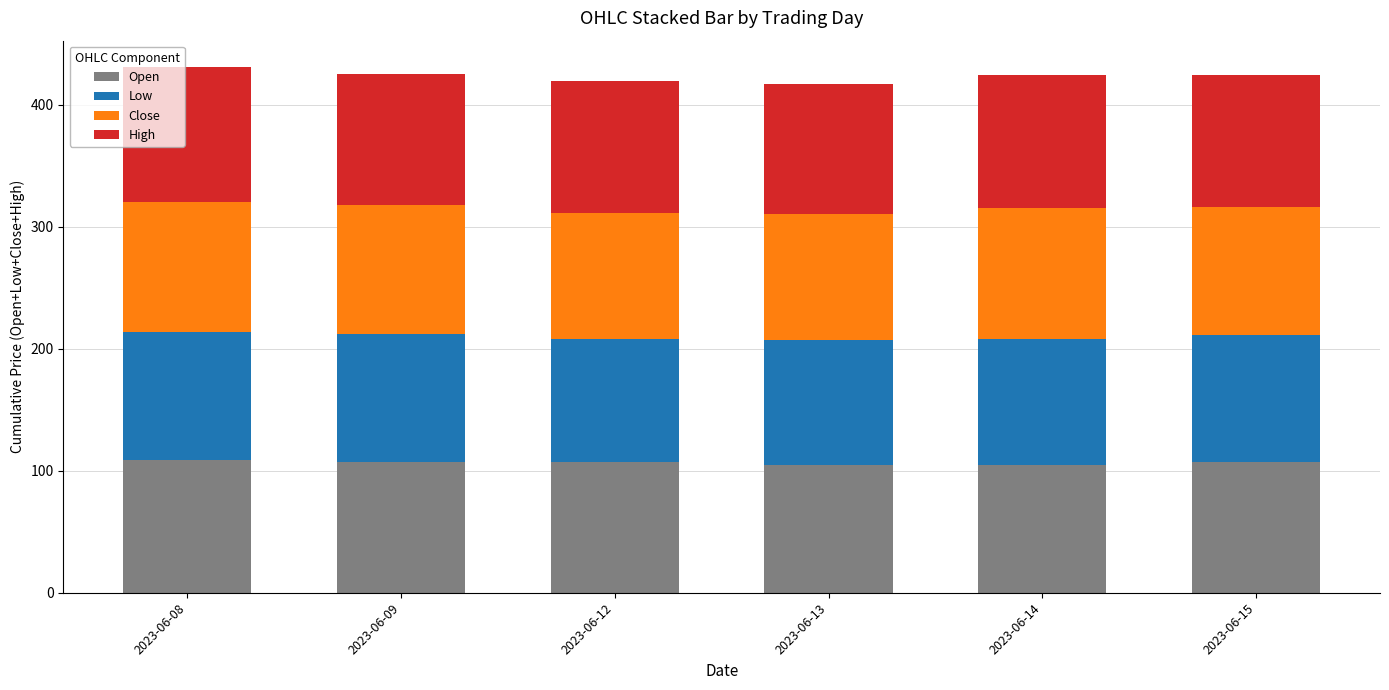

What is the maximum value for Open?

109.0